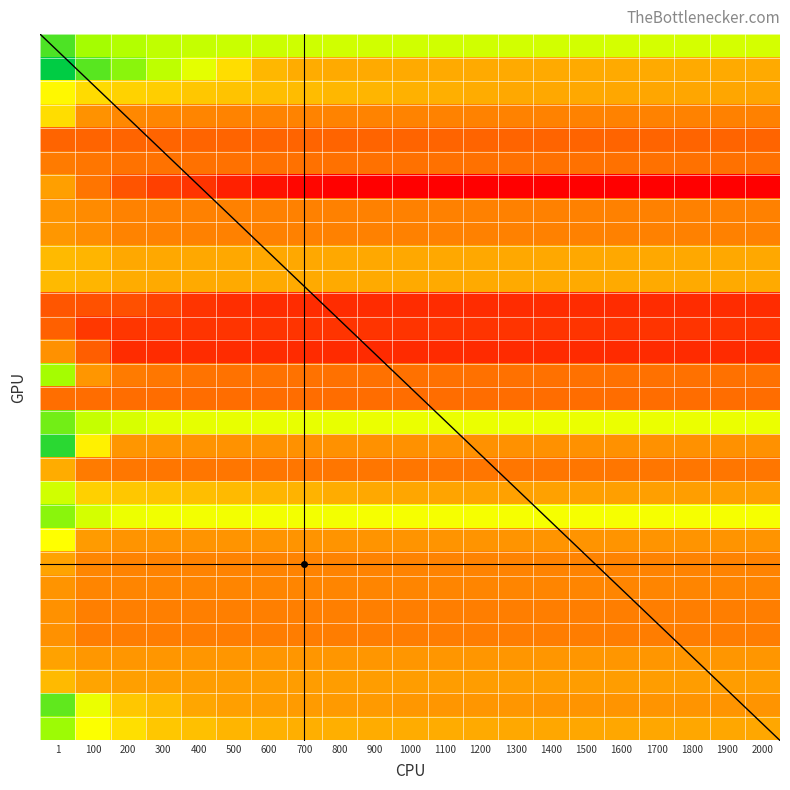

Which has a higher value, 1800 or 1100?

1100